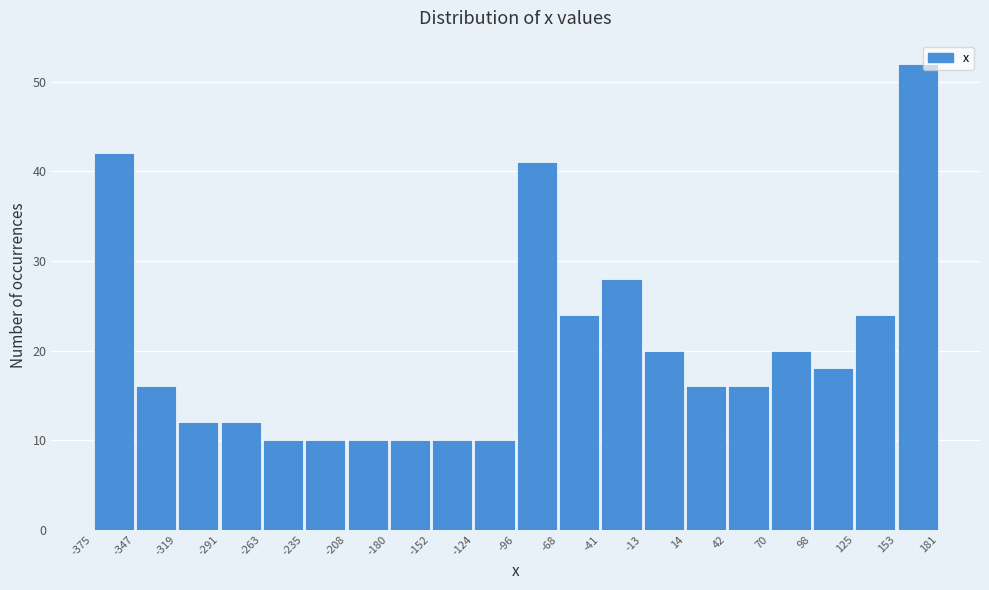

Over which range of the x-axis is the bar tallest?

153 to 181